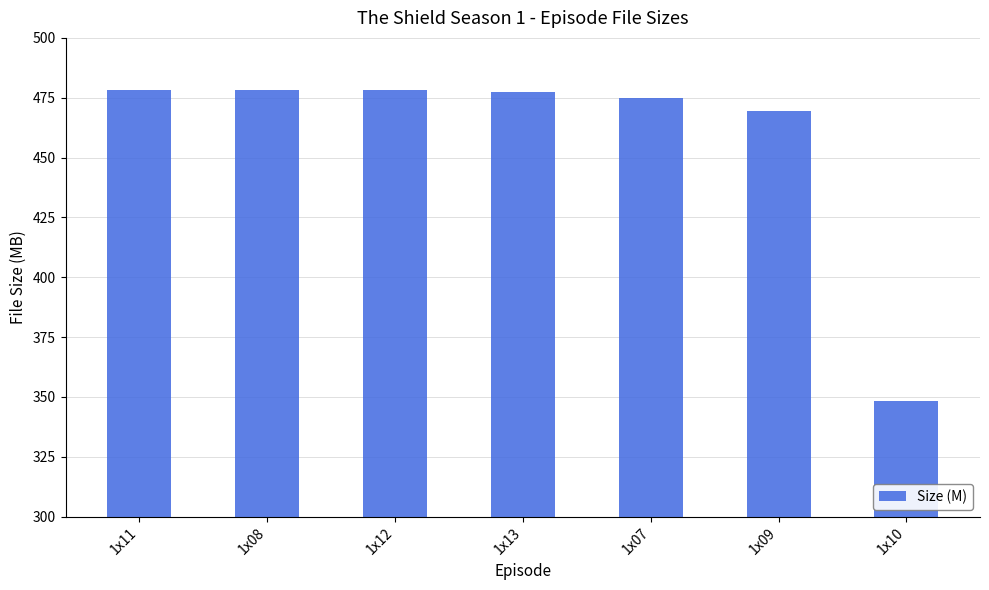

What position from the right is 1x10?

1